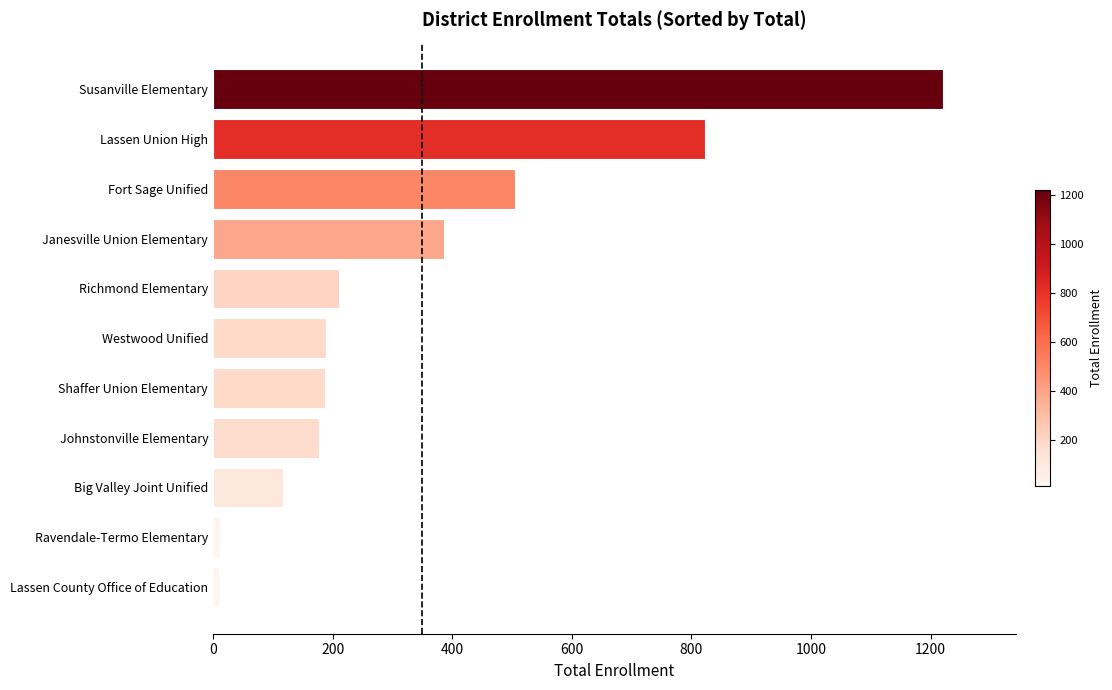

What is the sum of all values?

3837